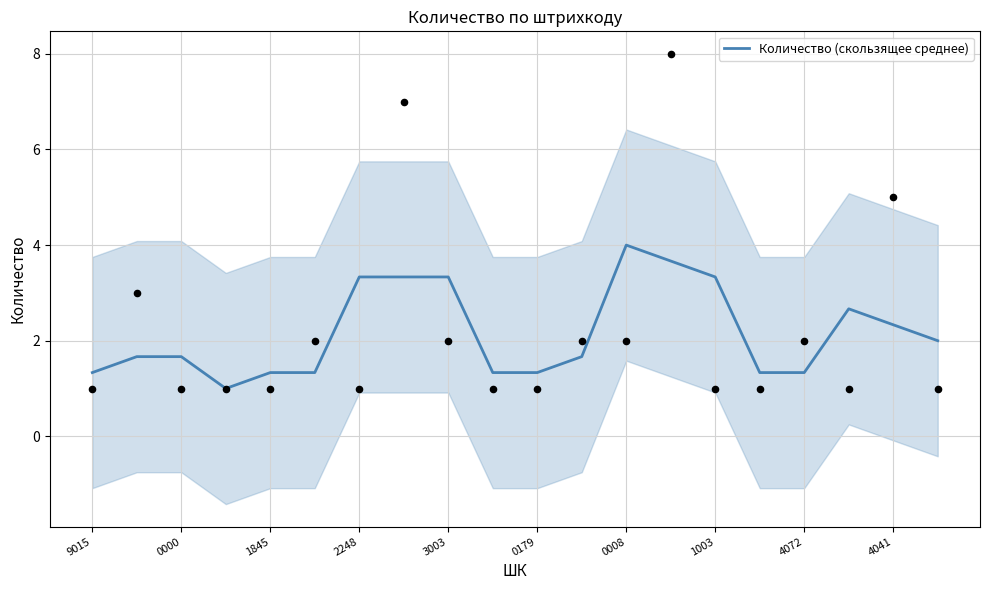

True or false: Количество (скользящее среднее) has a value of 3.3 at 2248.

True